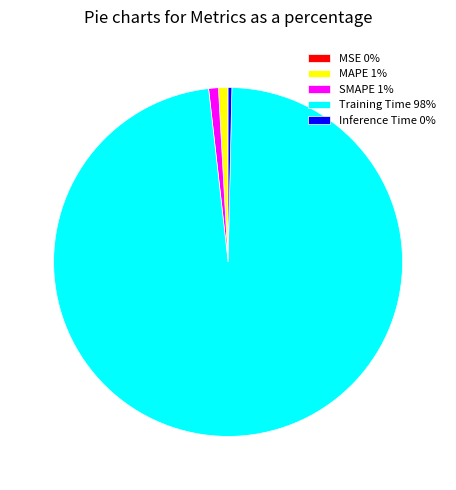

Between Inference Time 0% and Training Time 98%, which is larger?

Training Time 98%